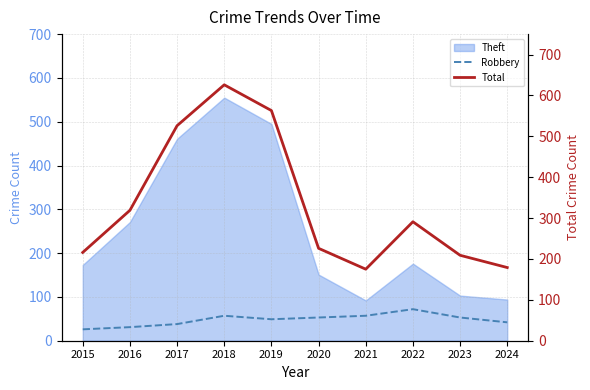

What is the average value of the Total series?

333